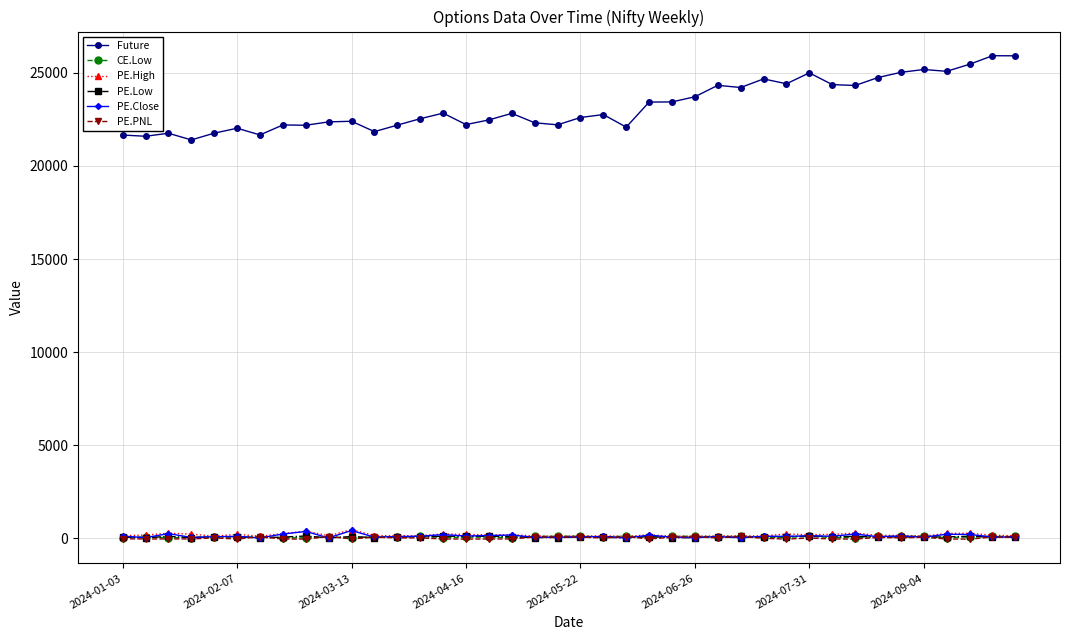

At how many categories does at least one series exceed 2952?

40